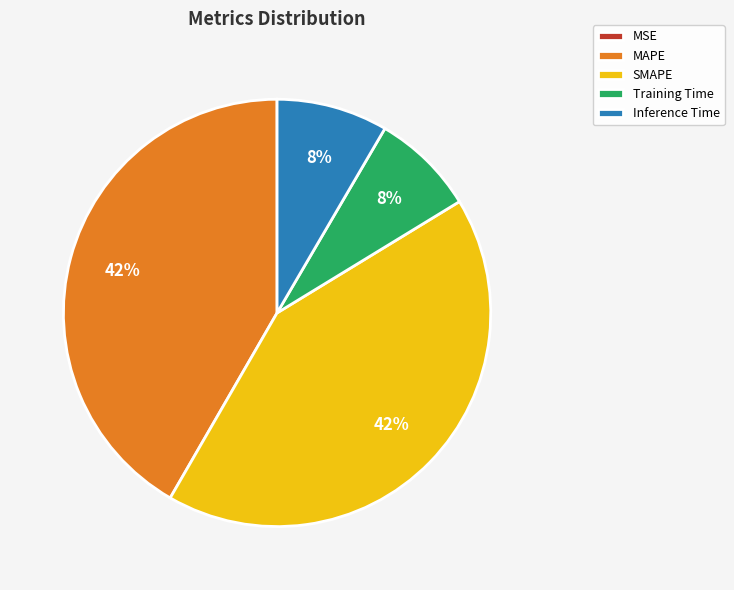

The SMAPE slice represents 35% of the pie. True or false?

False